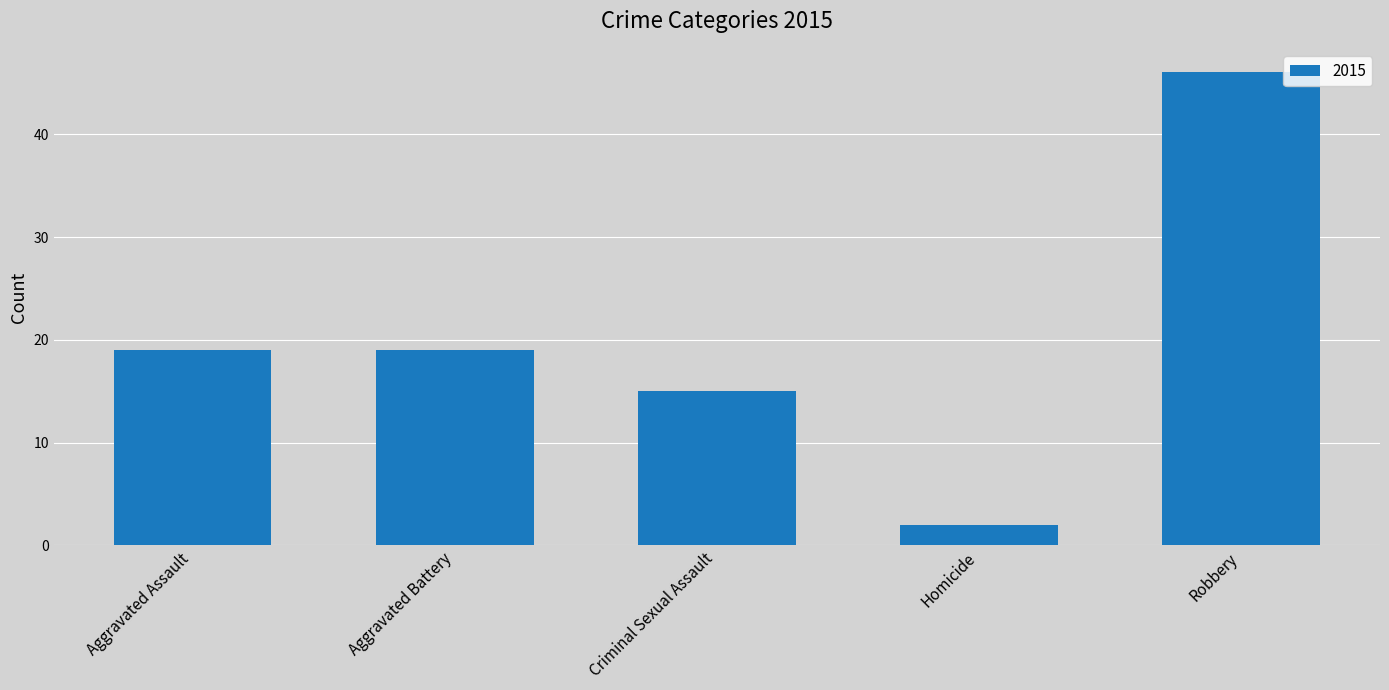

What is the greatest value displayed?

46